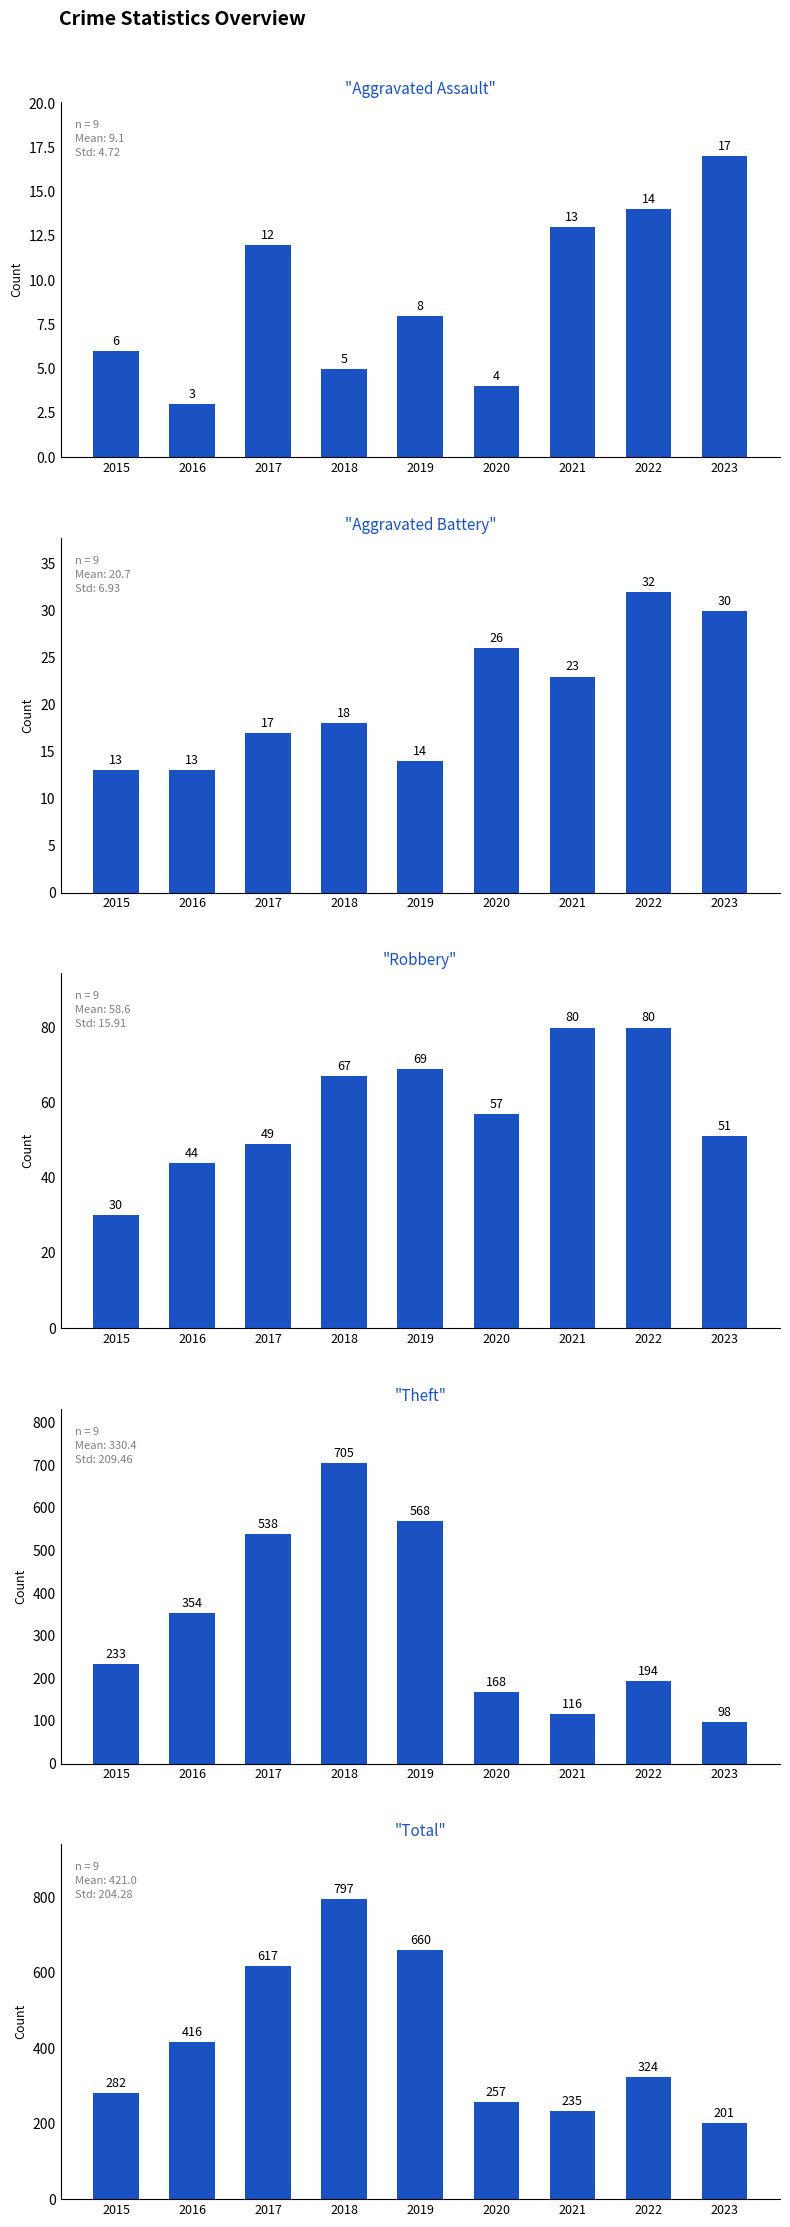

What is the average value of the Total series?

421